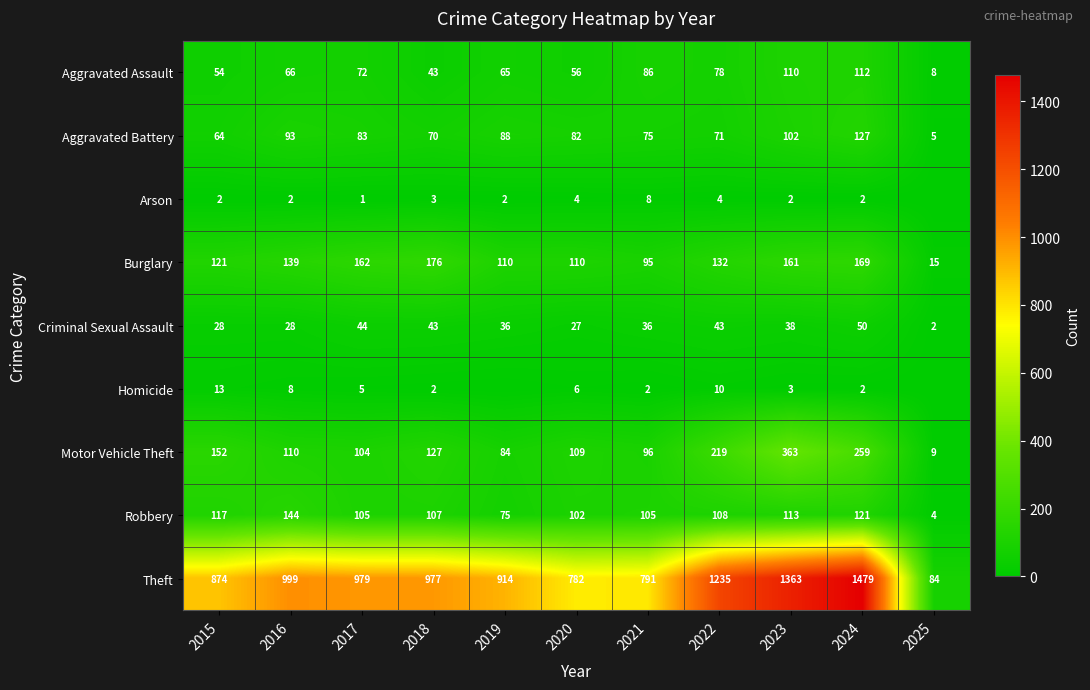

Rank the series at 2020 from highest to lowest value.

Theft, Burglary, Motor Vehicle Theft, Robbery, Aggravated Battery, Aggravated Assault, Criminal Sexual Assault, Homicide, Arson